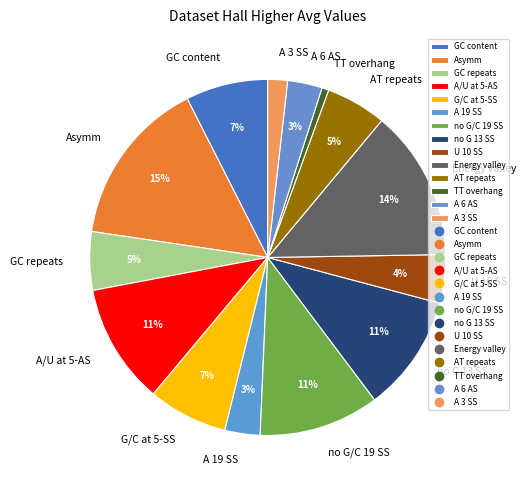

How many slices are in this pie chart?

14